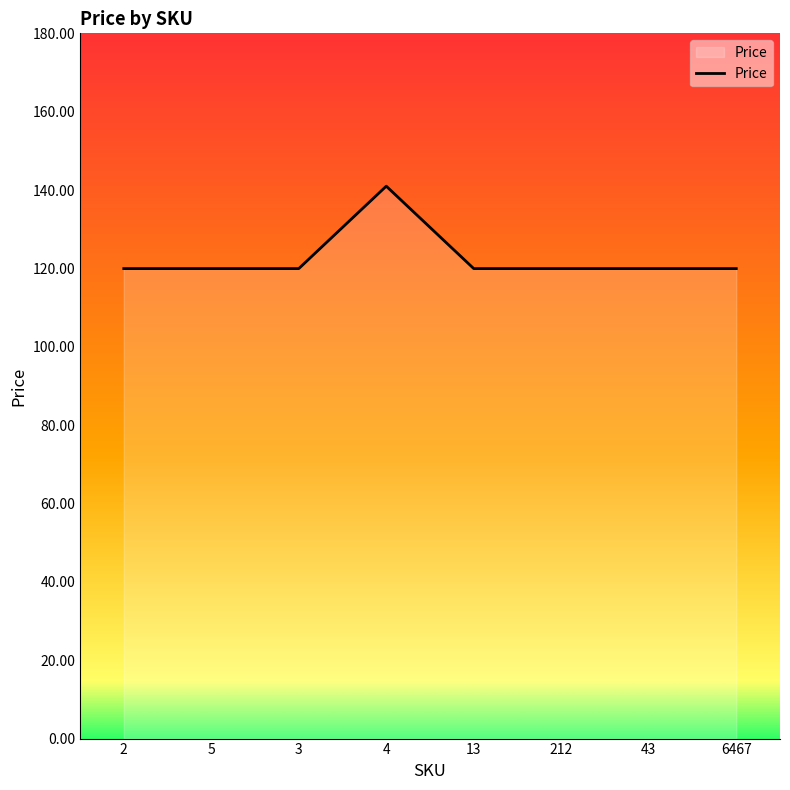

Reading left to right, transcribe all the data shown in this chart.

120.0	120.0	120.0	141.0	120.0	120.0	120.0	120.0